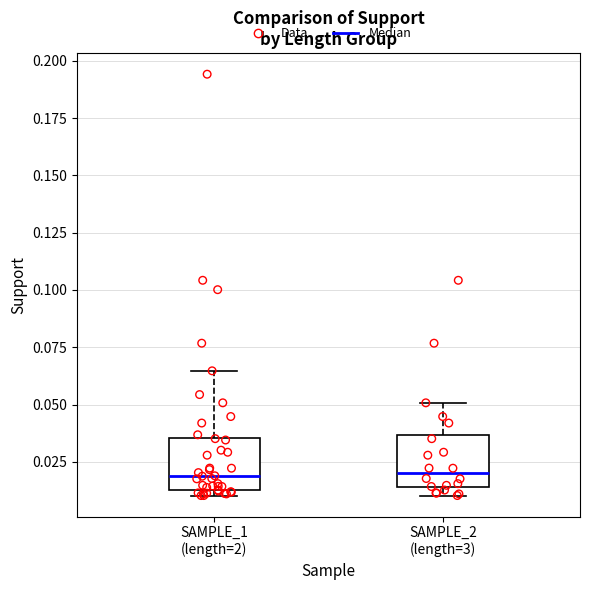

Where does the median line of the box for SAMPLE_1 (length=2) sit on the y-axis? The values are not printed on the chart, so give them approximately, as read against the axis.

0.020